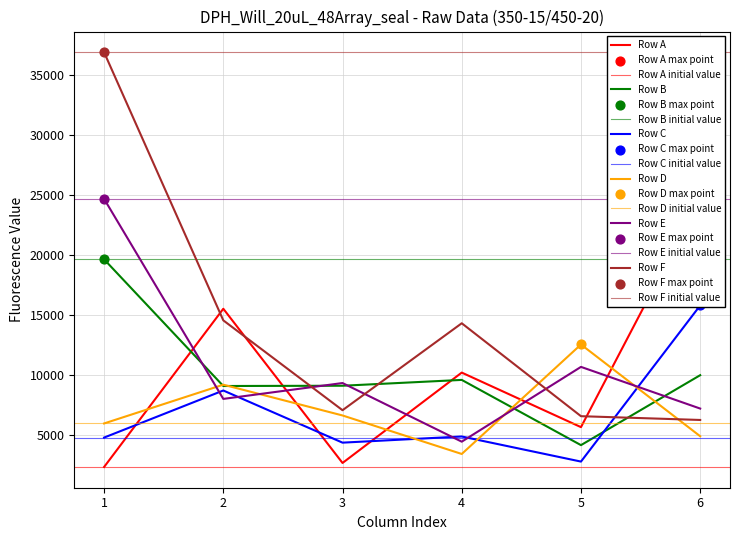

Which series has the largest total across all categories?

Row F